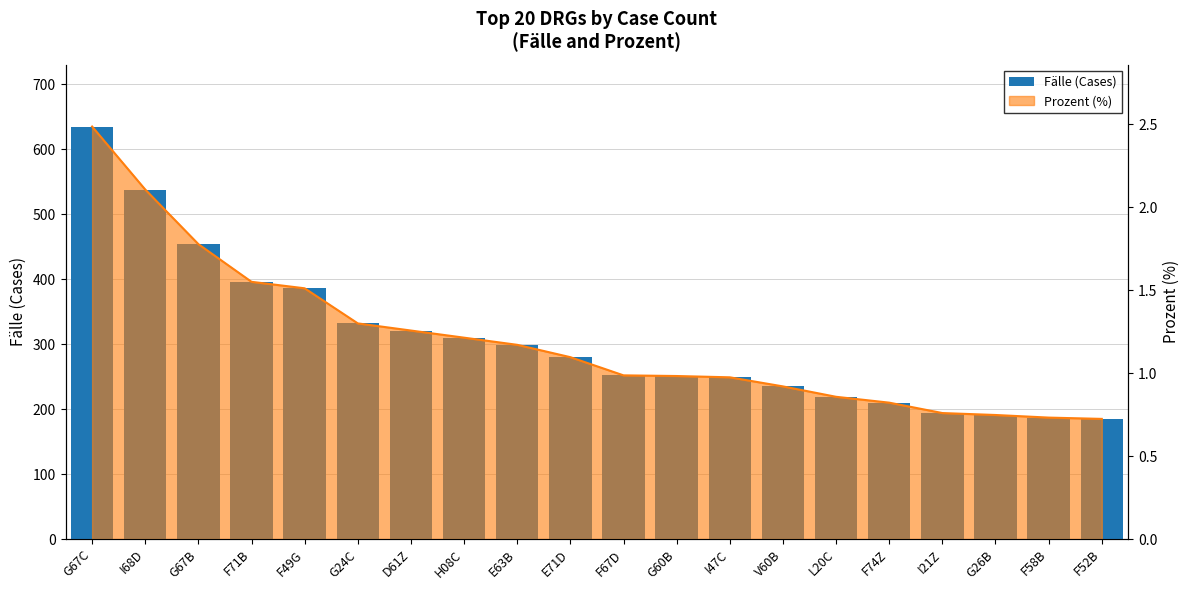

Which category has the lowest value across all series?

F52B